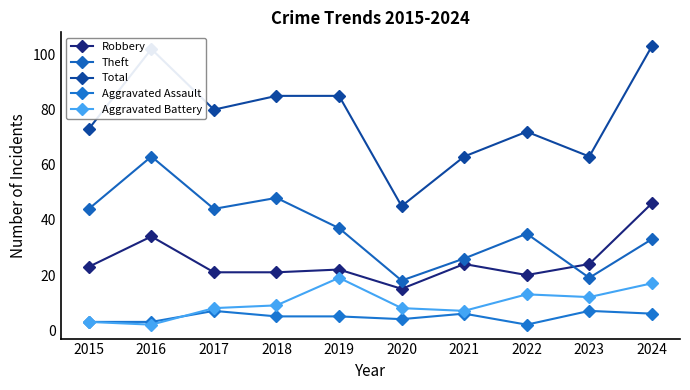

How many series are shown in this chart?

5